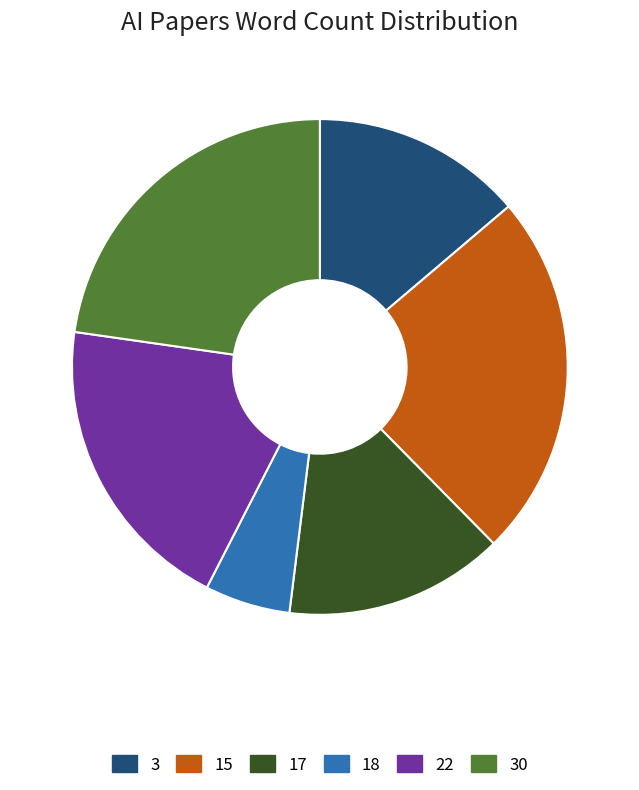

How many slices are in this pie chart?

6